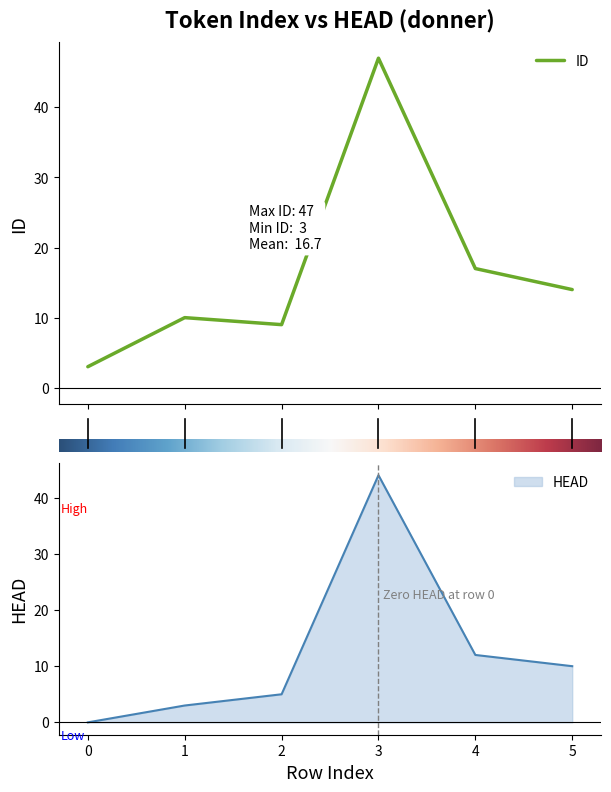

True or false: HEAD and ID cross at least once.

False